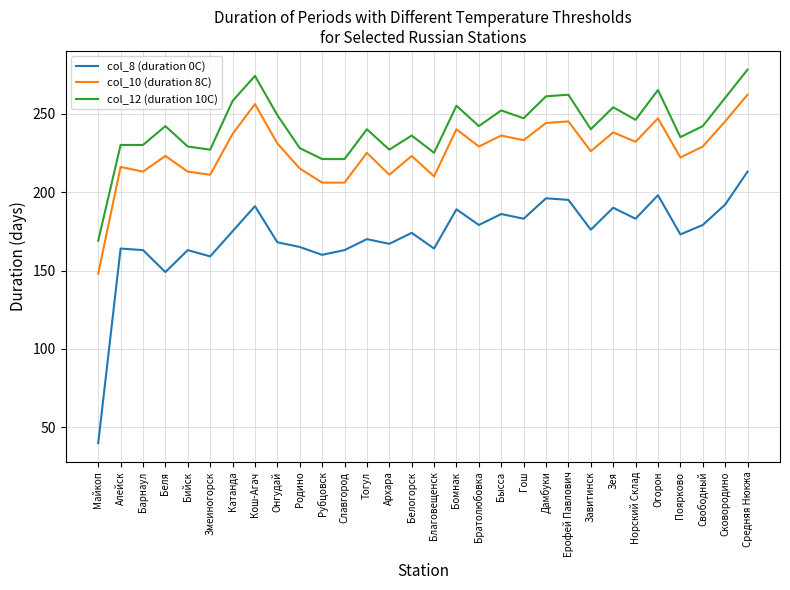

Which series has the largest range (max minus min)?

col_8 (duration 0C)